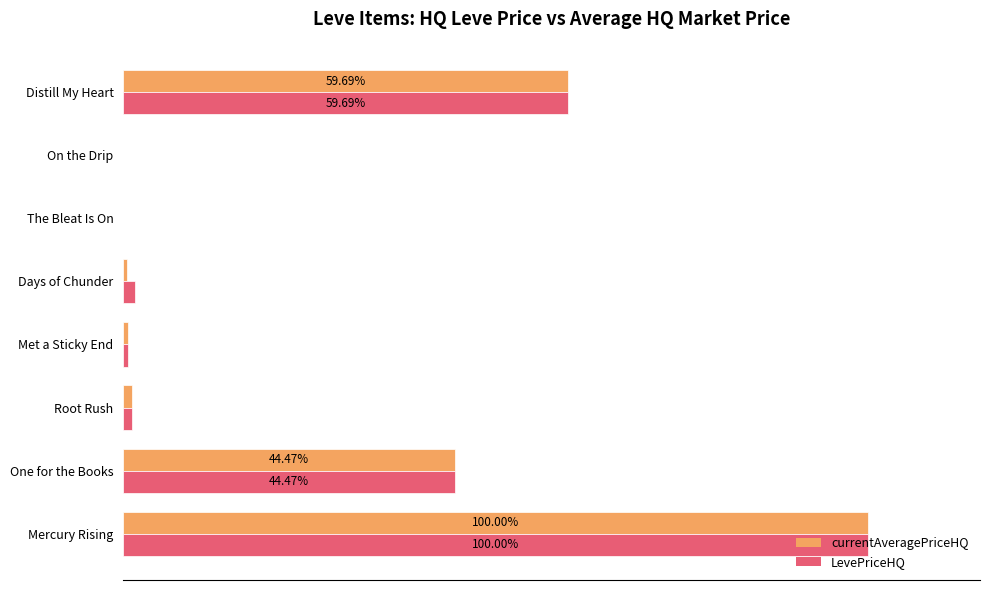

What are all the series names shown in the legend?

currentAveragePriceHQ, LevePriceHQ